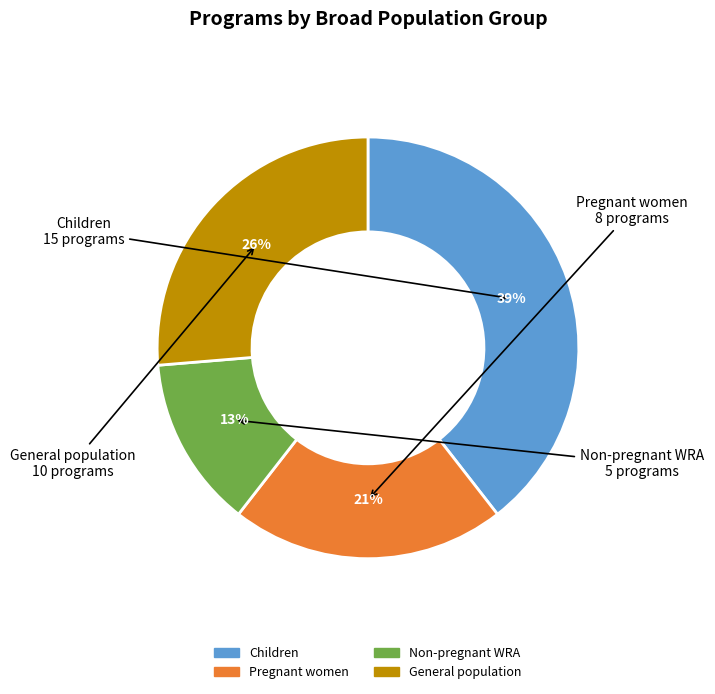

To the nearest percent, what is the difference between the largest and smallest slice percentages?

26%